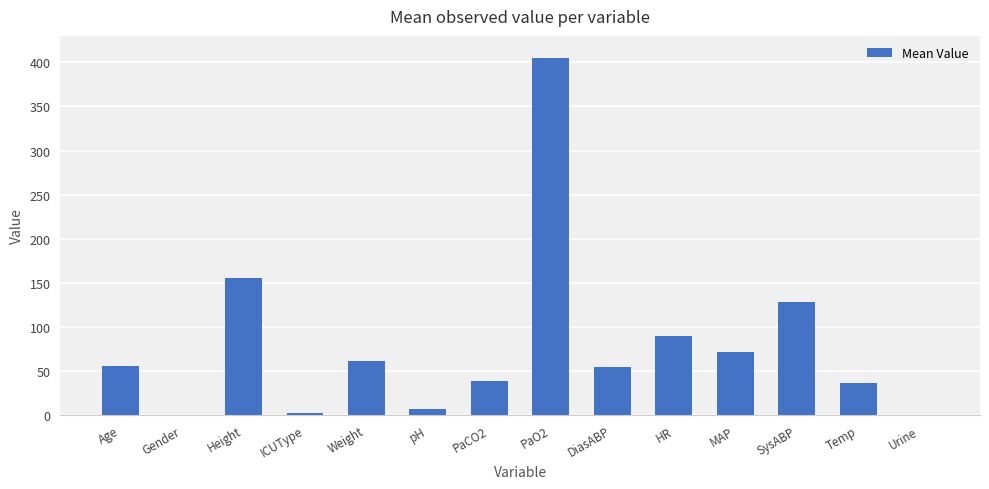

What is the ratio of the value at PaO2 to the value at Height?

2.6